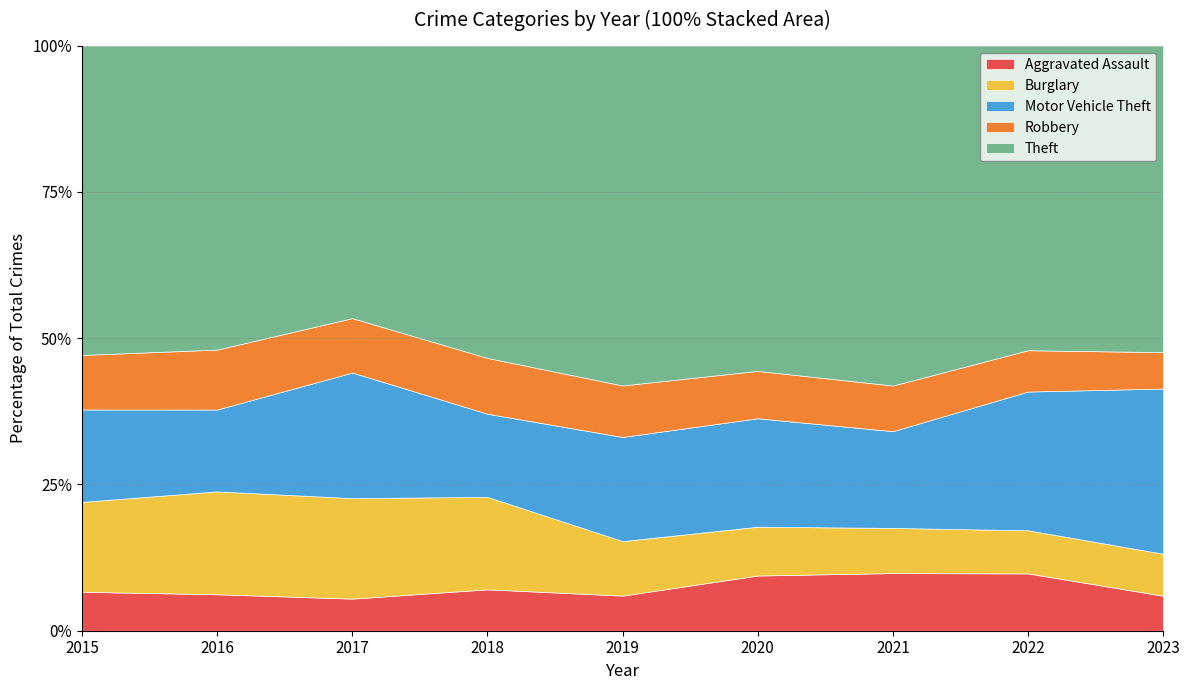

What is the total value across all series at 2021?

100.0